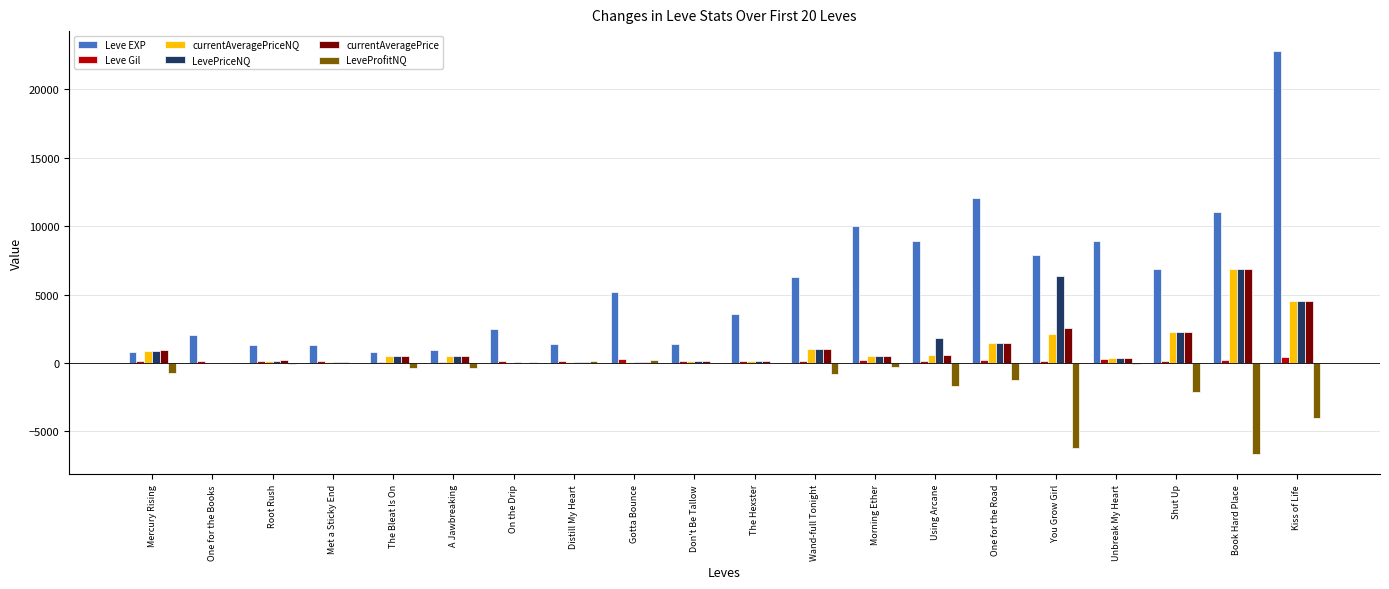

What is the approximate value of Leve EXP at Distill My Heart?

1420.0